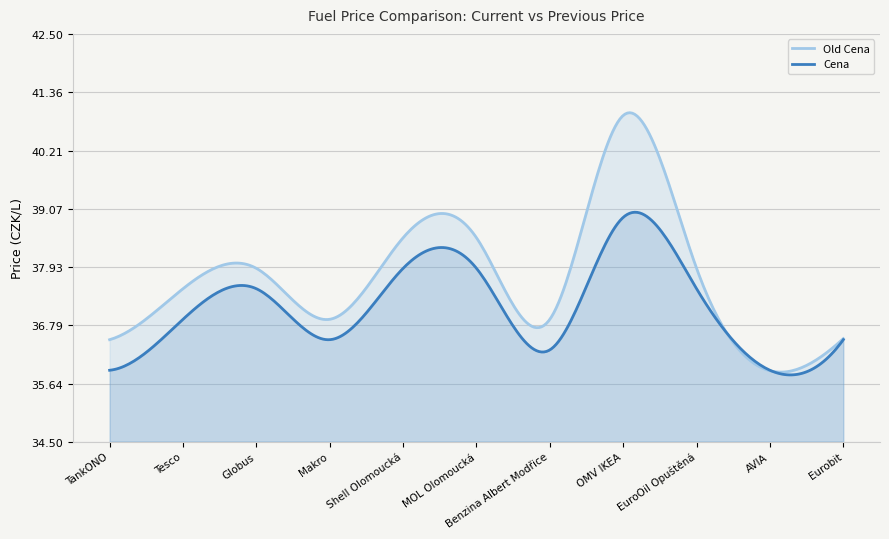

What is the sum of the Old Cena values at TankONO and Globus?

74.4